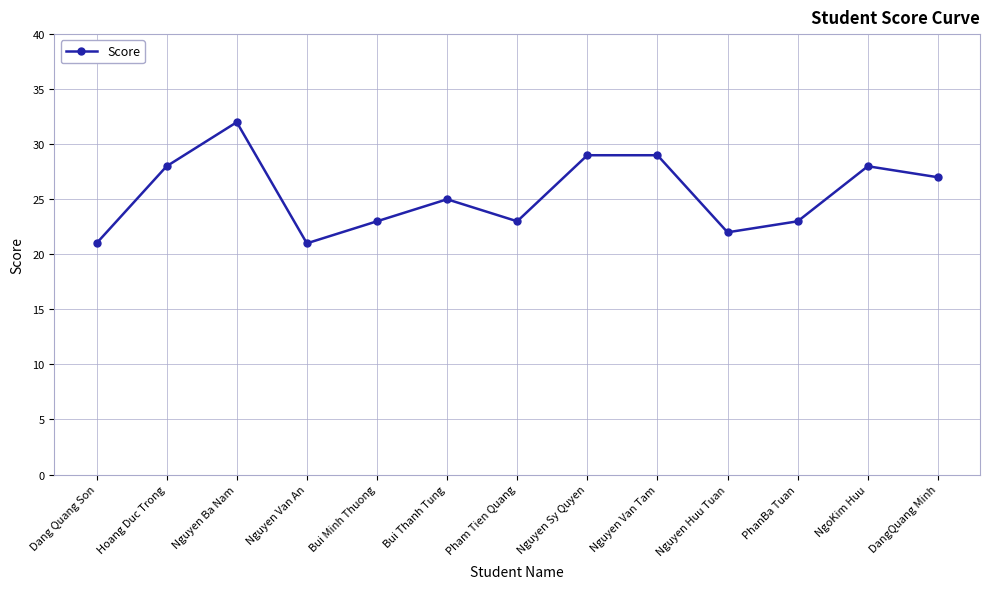

Reading right to left, transcribe all the data shown in this chart.

DangQuang Minh=27	NgoKim Huu=28	PhanBa Tuan=23	Nguyen Huu Tuan=22	Nguyen Van Tam=29	Nguyen Sy Quyen=29	Pham Tien Quang=23	Bui Thanh Tung=25	Bui Minh Thuong=23	Nguyen Van An=21	Nguyen Ba Nam=32	Hoang Duc Trong=28	Dang Quang Son=21